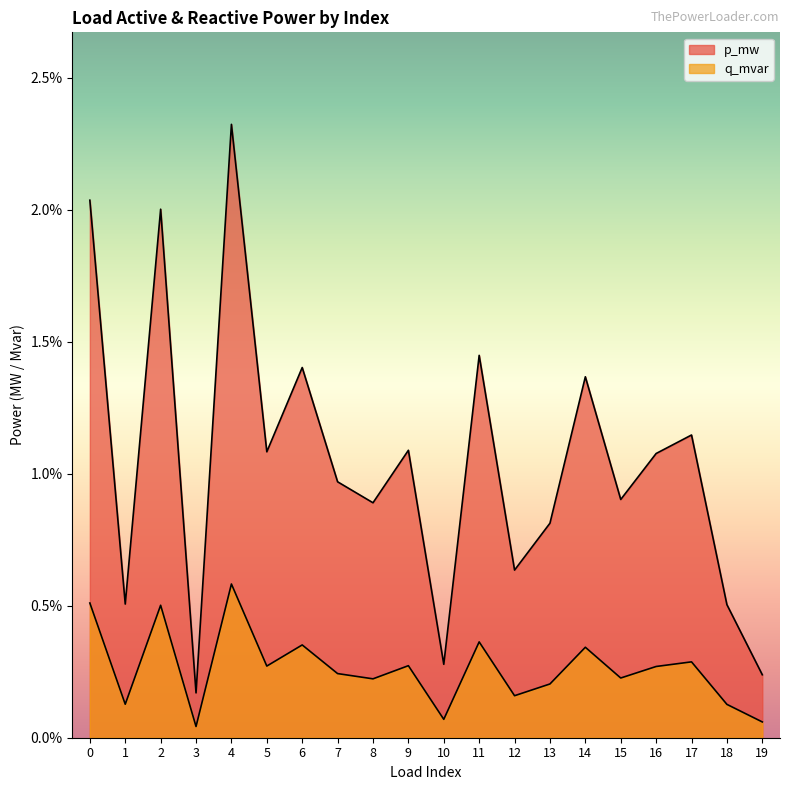

Where is p_mw nearest to the value 0?

3